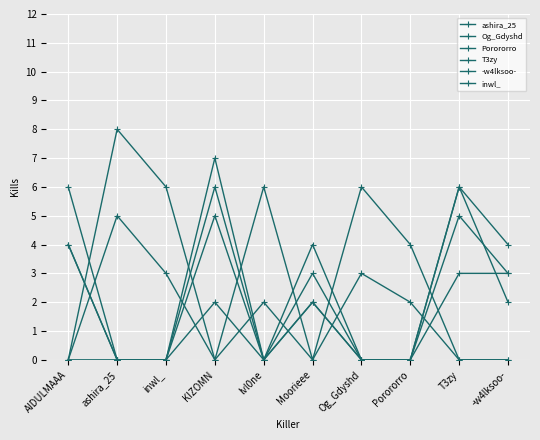

How many data points in -w4lksoo- are less than 2?

5